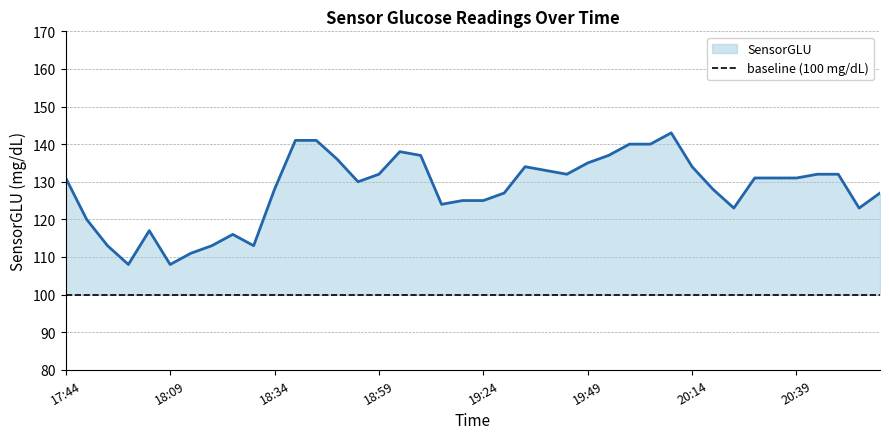

Which has a higher value, 18:19 or 20:14?

20:14